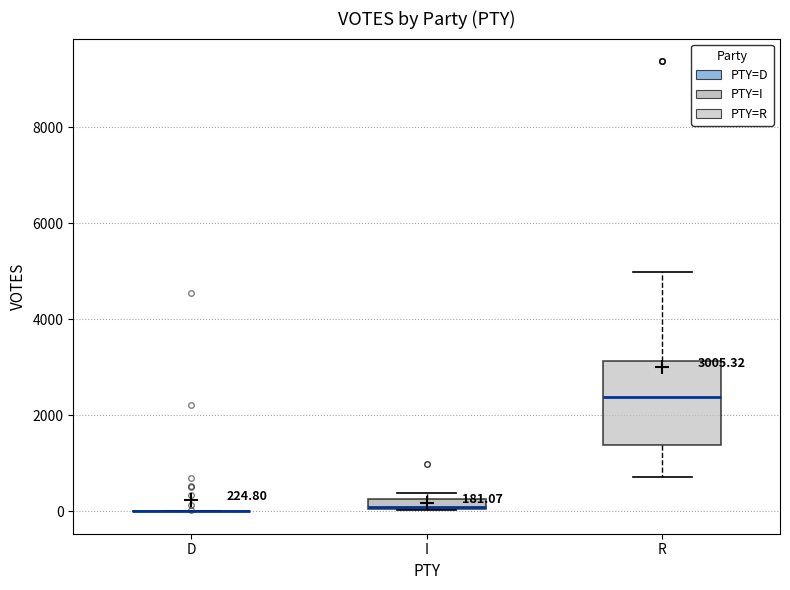

Comparing the boxes themselves (not the whiskers), which one is the tallest?

R